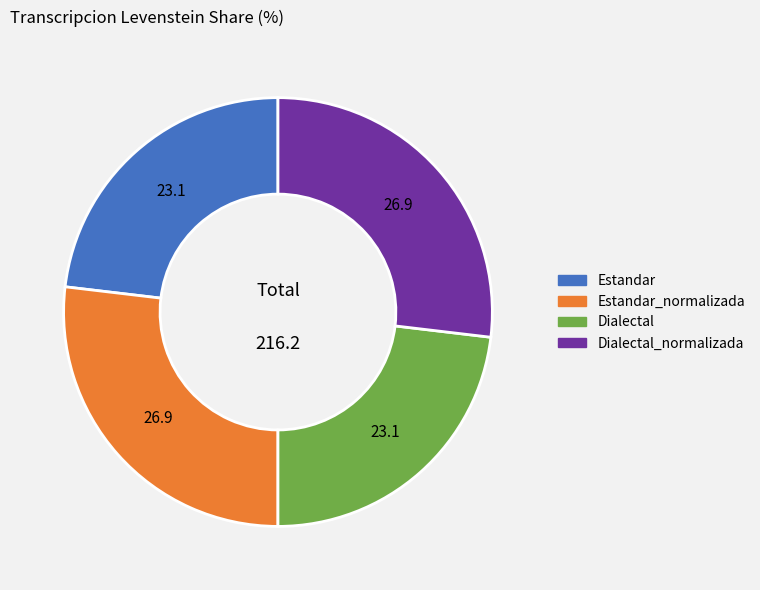

Combined, do Dialectal and Estandar account for over 50%?

No